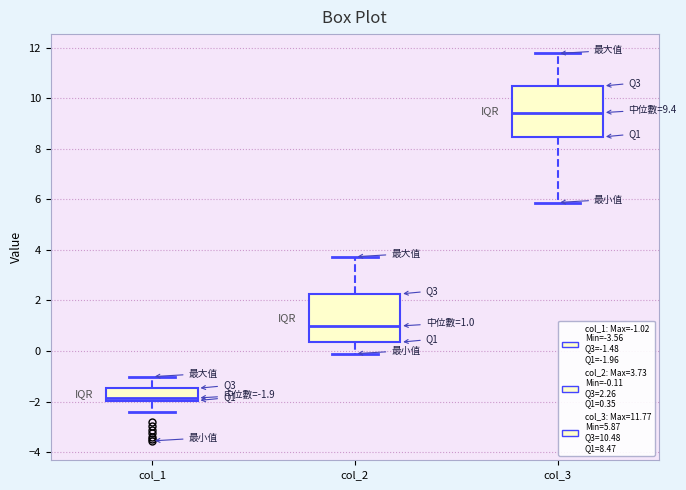

Which box has the lowest median line?

col_1